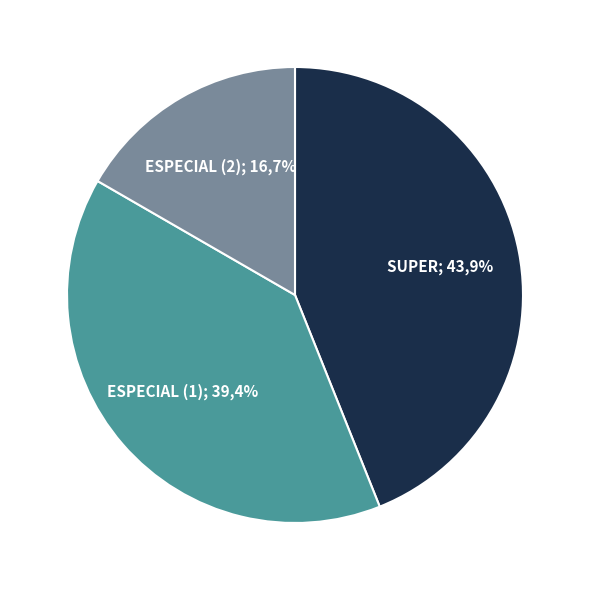

Which category has the biggest portion of the pie?

SUPER